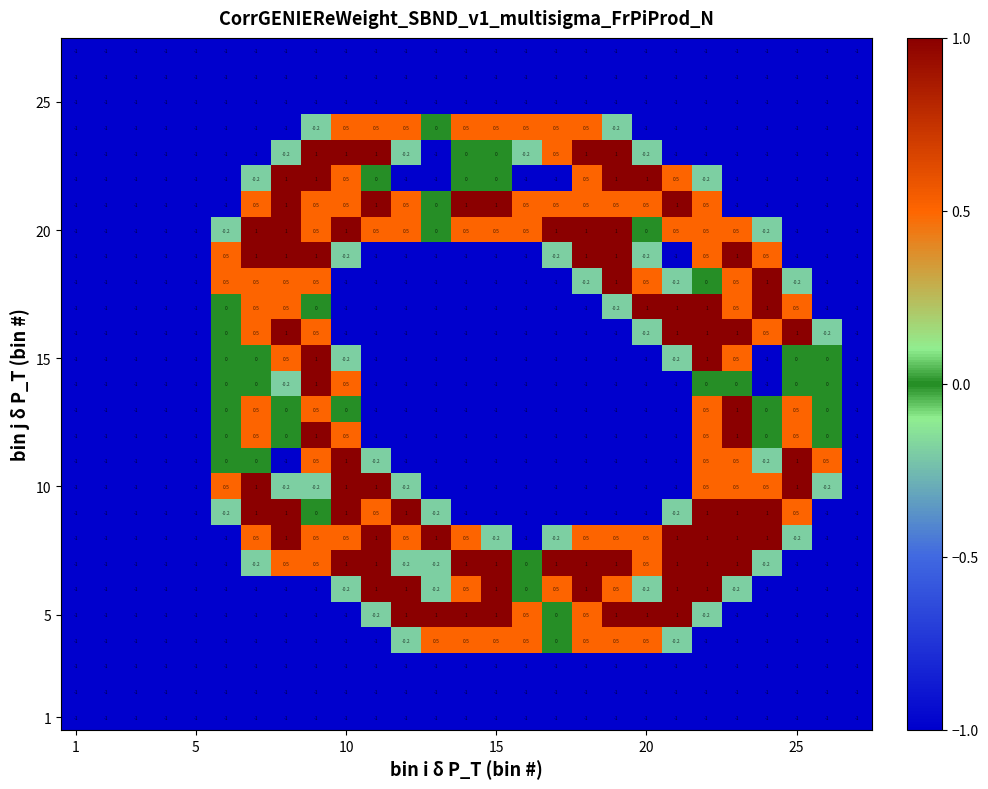

At how many categories does at least one series exceed 0?

21